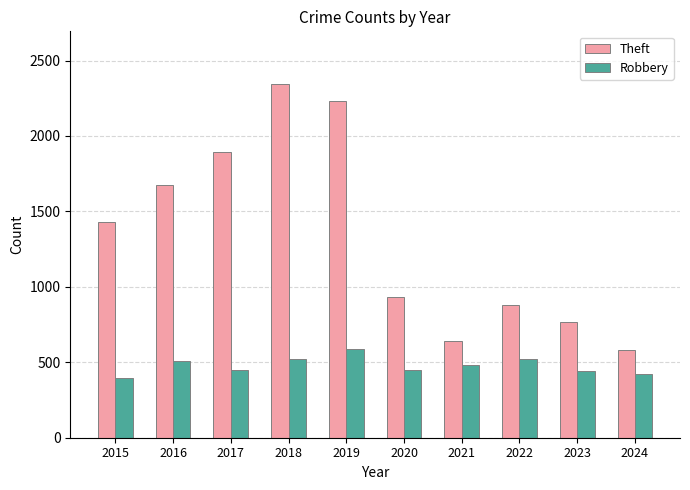

How many bars are there in total?

20